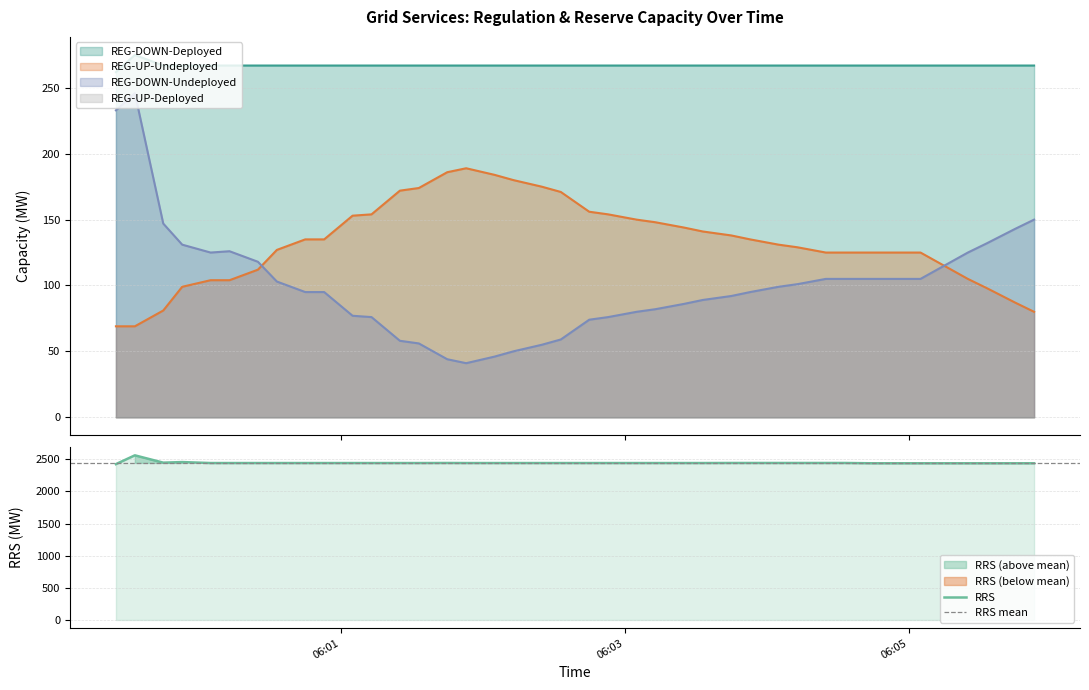

How many data points in REG-DOWN-Undeployed are above 99?

19